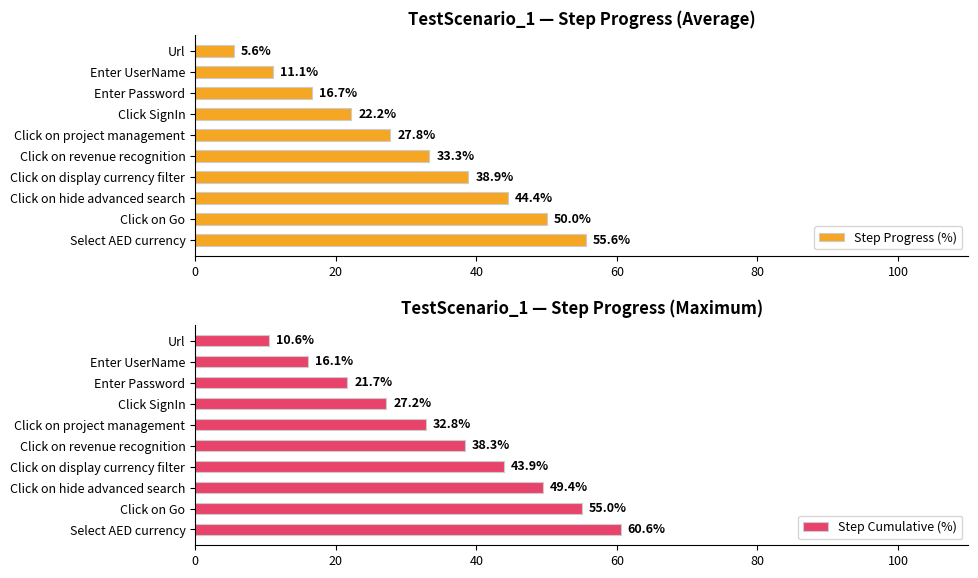

What is the sum of all Step Progress (%) values?

305.6